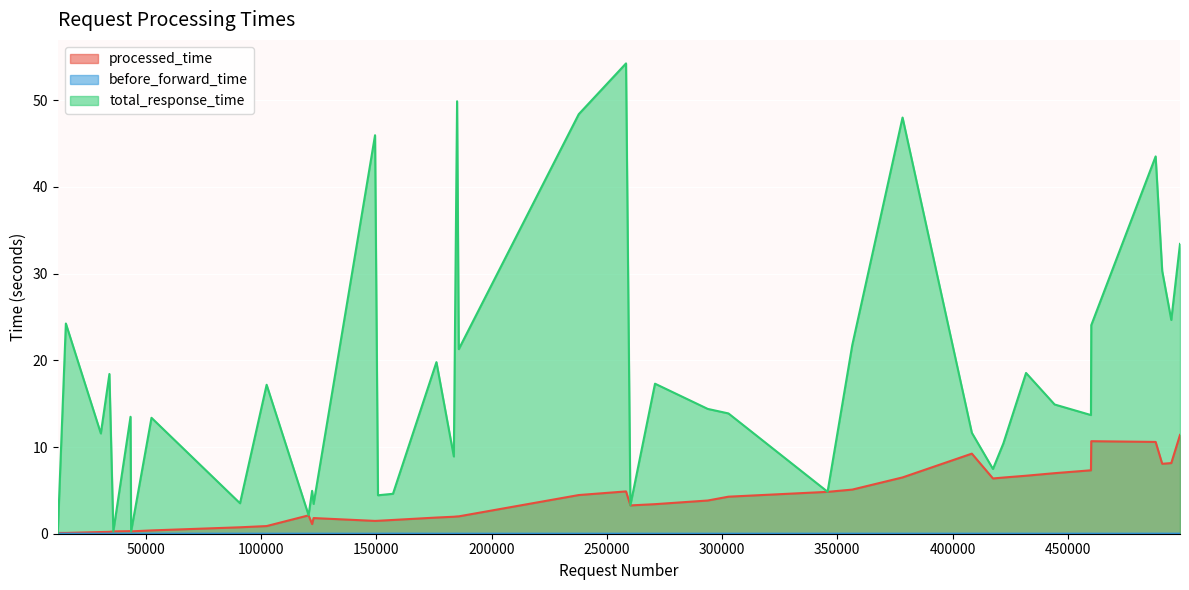

List the series in order of their overall mean, lowest first.

before_forward_time, processed_time, total_response_time